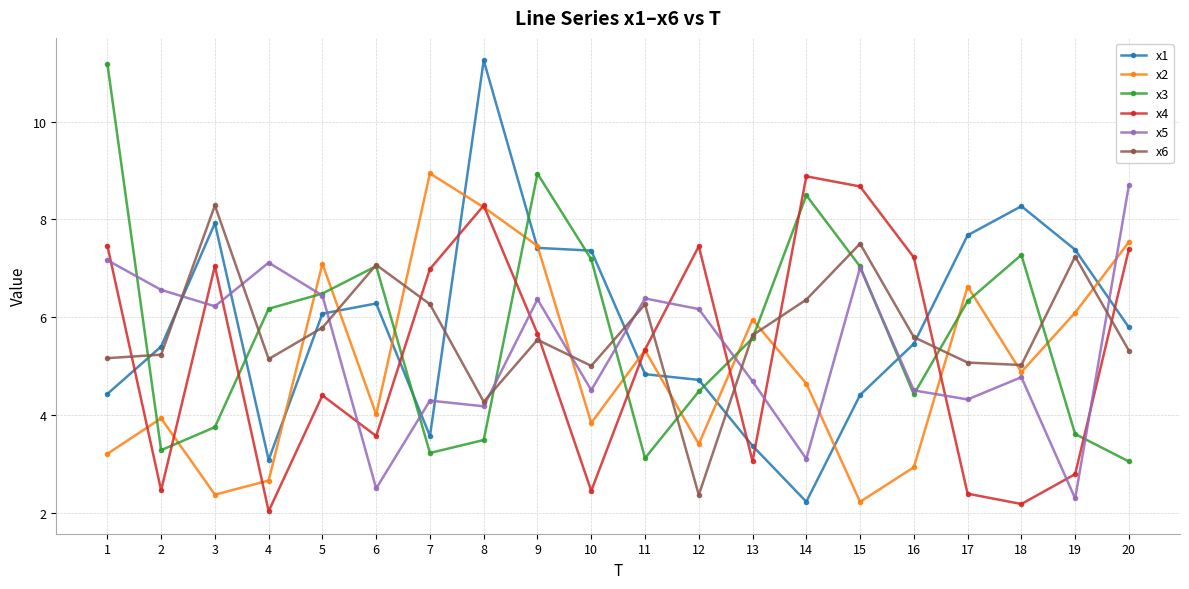

After their last crossing, which series has the higher values: x1 or x3?

x1